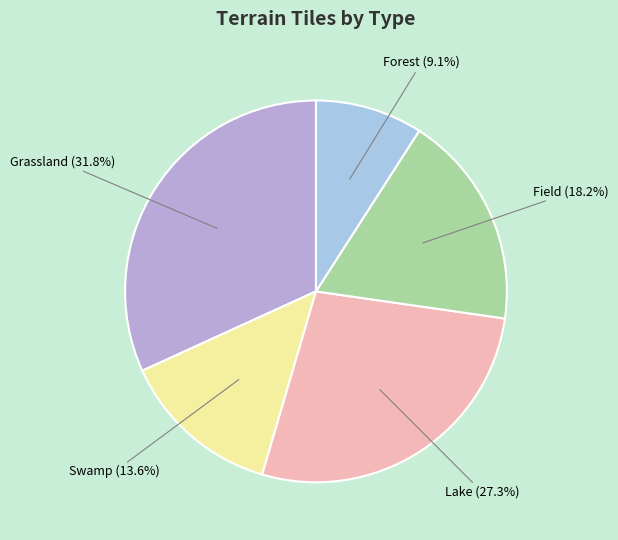

Is there any slice that represents more than half of the pie?

No